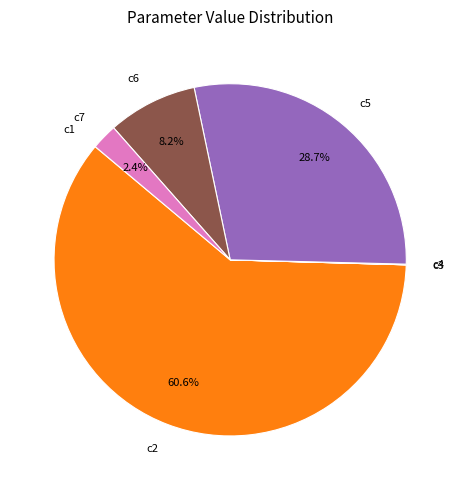

What is the largest slice in the pie chart?

c2